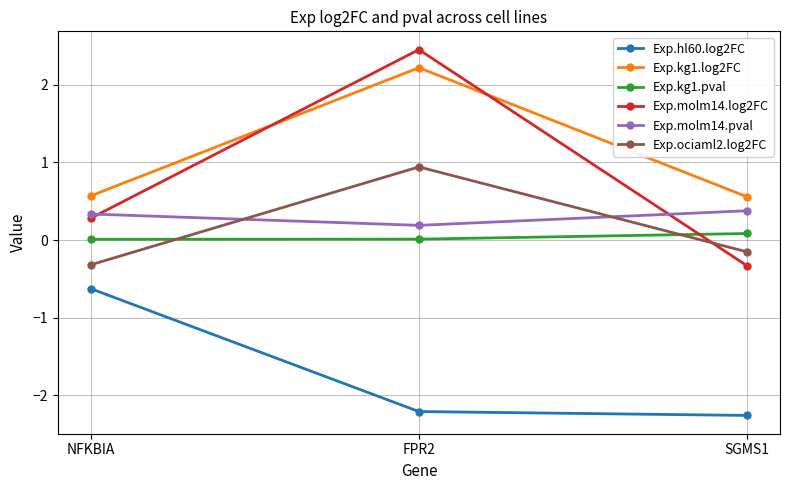

List the series in order of their peak value, lowest first.

Exp.hl60.log2FC, Exp.kg1.pval, Exp.molm14.pval, Exp.ociaml2.log2FC, Exp.kg1.log2FC, Exp.molm14.log2FC